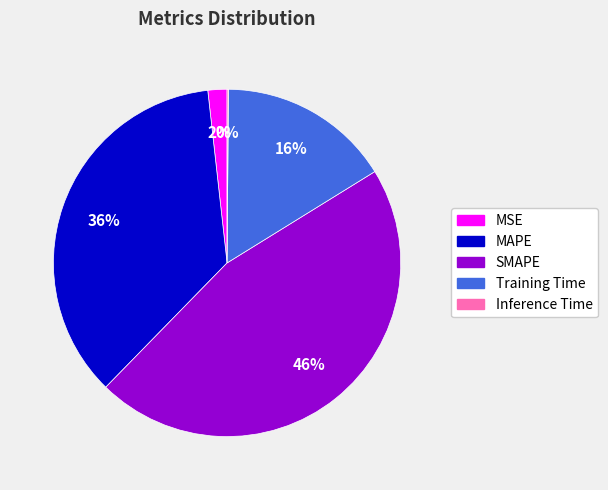

The Training Time slice represents 16% of the pie. True or false?

True